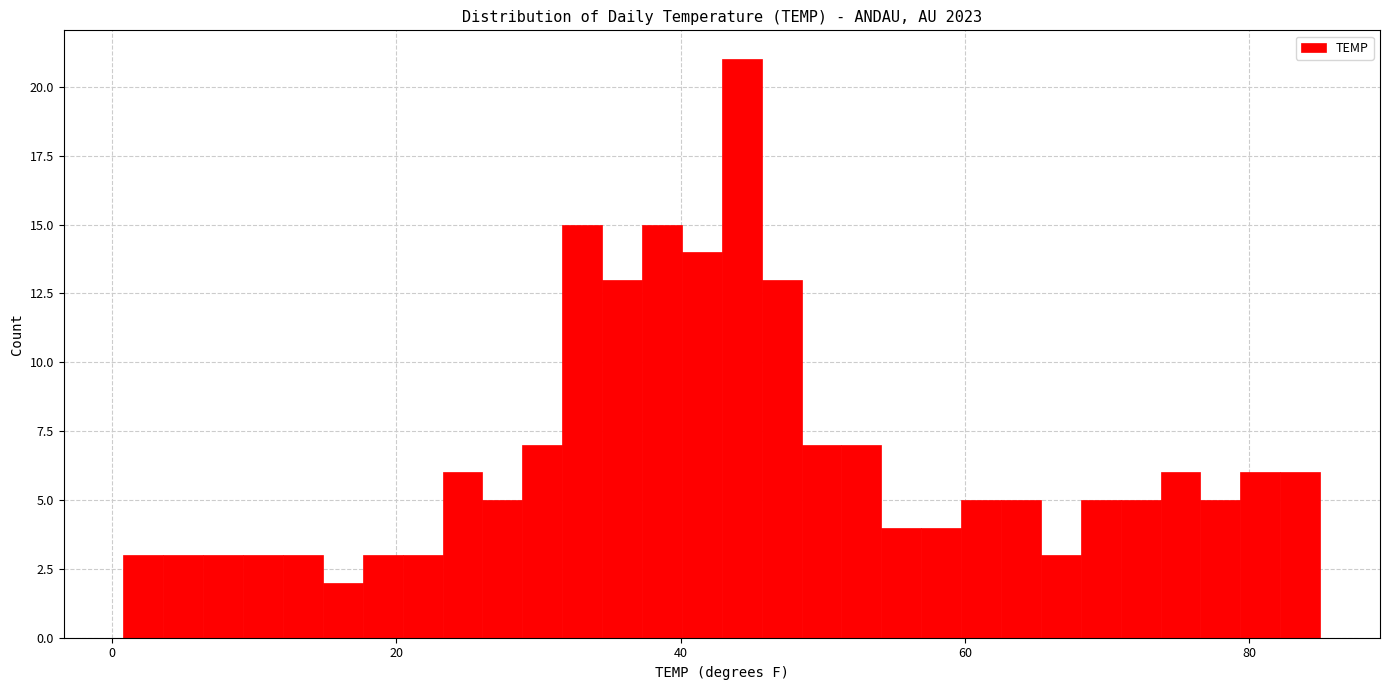

Read against the x-axis, roughly where is the centre of the tallest bar?

44